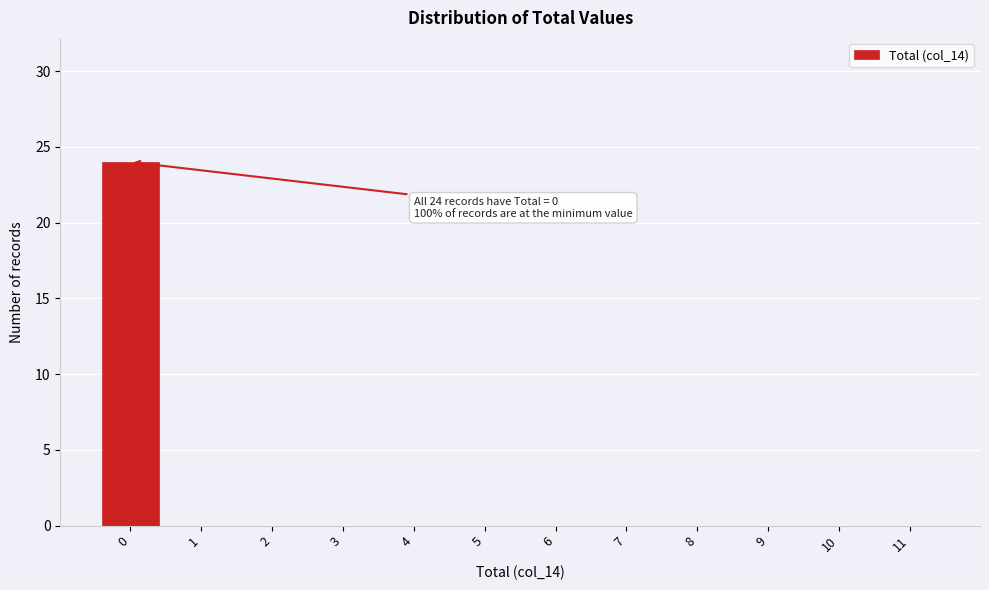

Reading right to left, list all the values displayed in this chart.

11=0	10=0	9=0	8=0	7=0	6=0	5=0	4=0	3=0	2=0	1=0	0=24